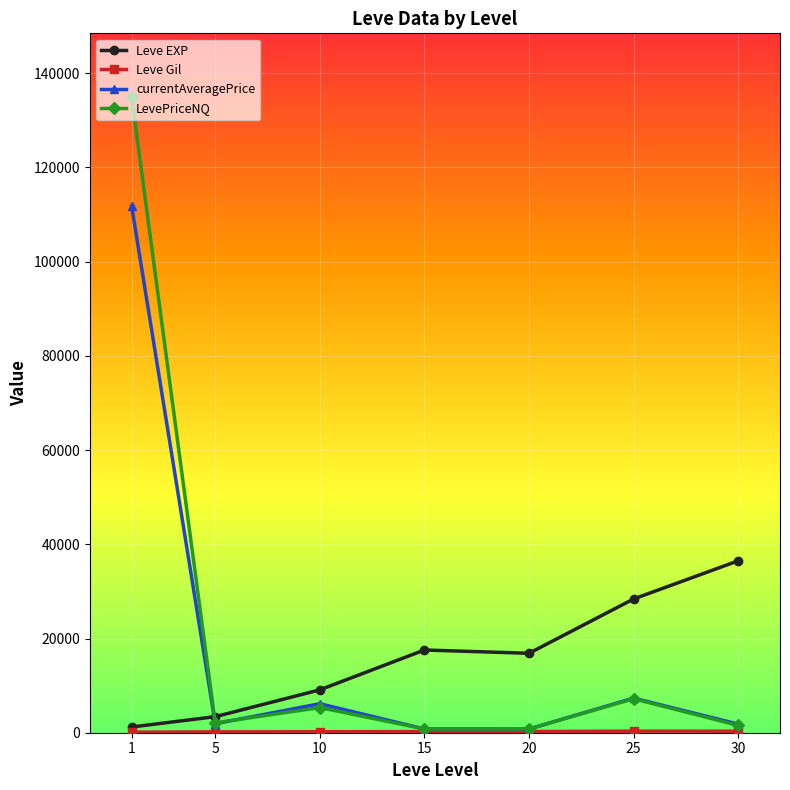

What is the difference between the maximum and minimum values in the Leve EXP series?

35279.2